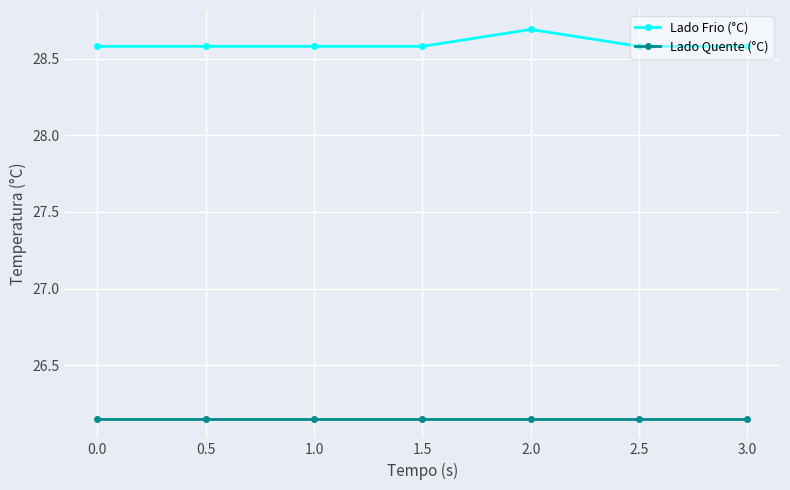

What is the label of the 2nd point from the right?

2.5